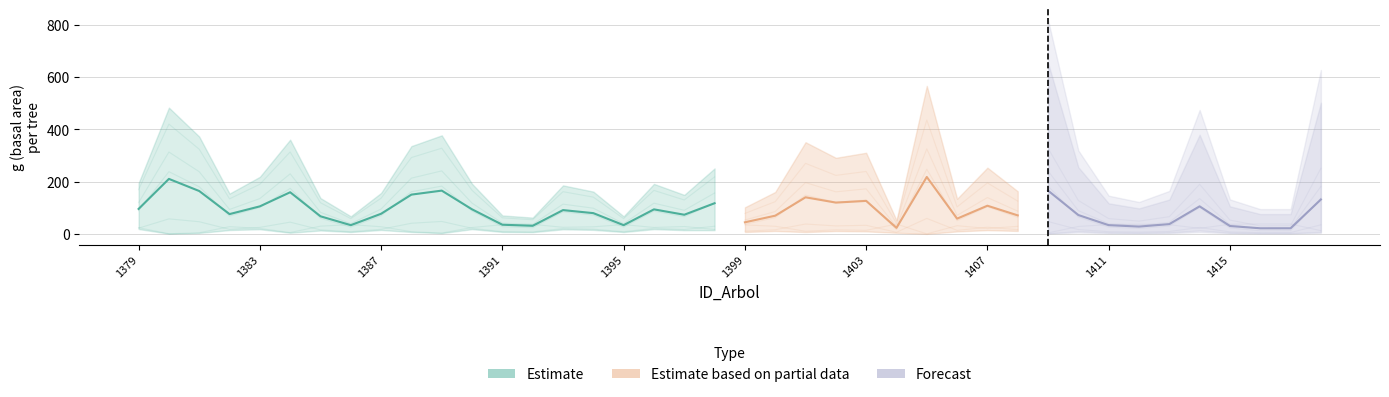

Does the chart display data point markers on the line(s)?

No